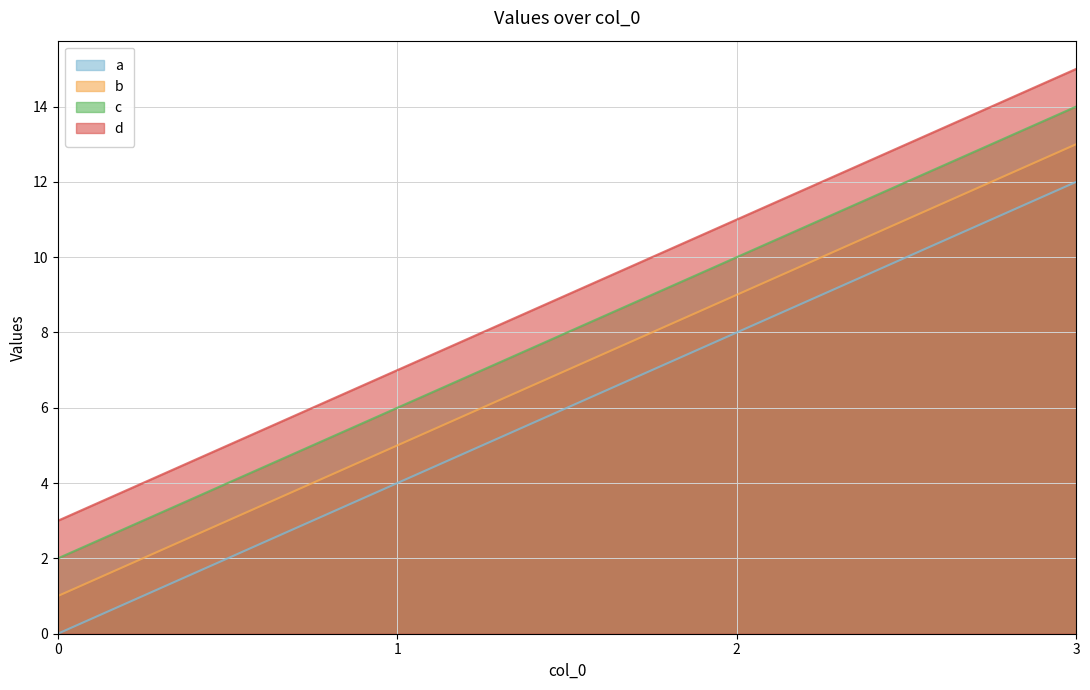

Does the chart have visible grid lines?

Yes